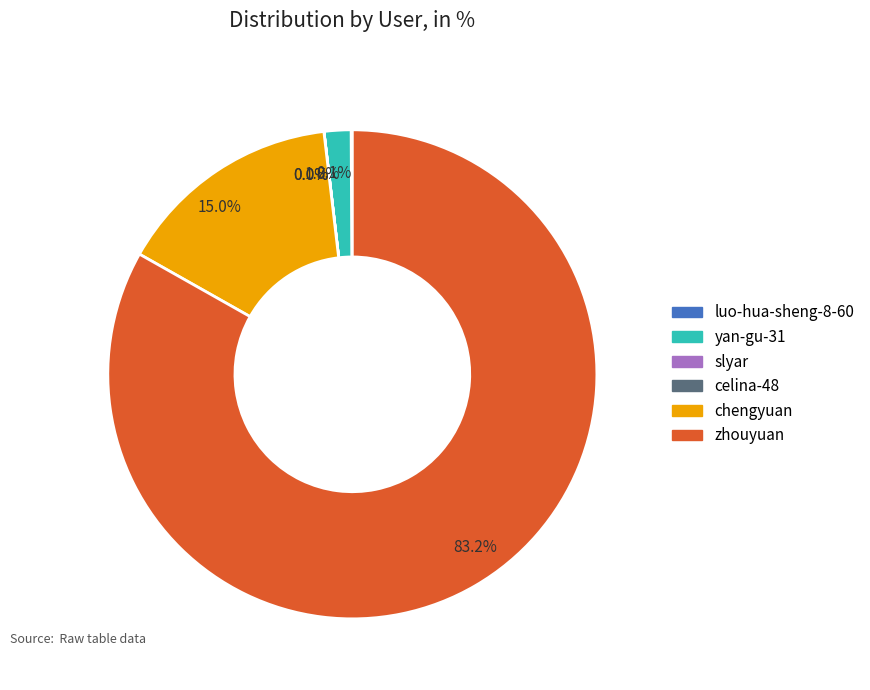

Does any single category account for the majority?

Yes